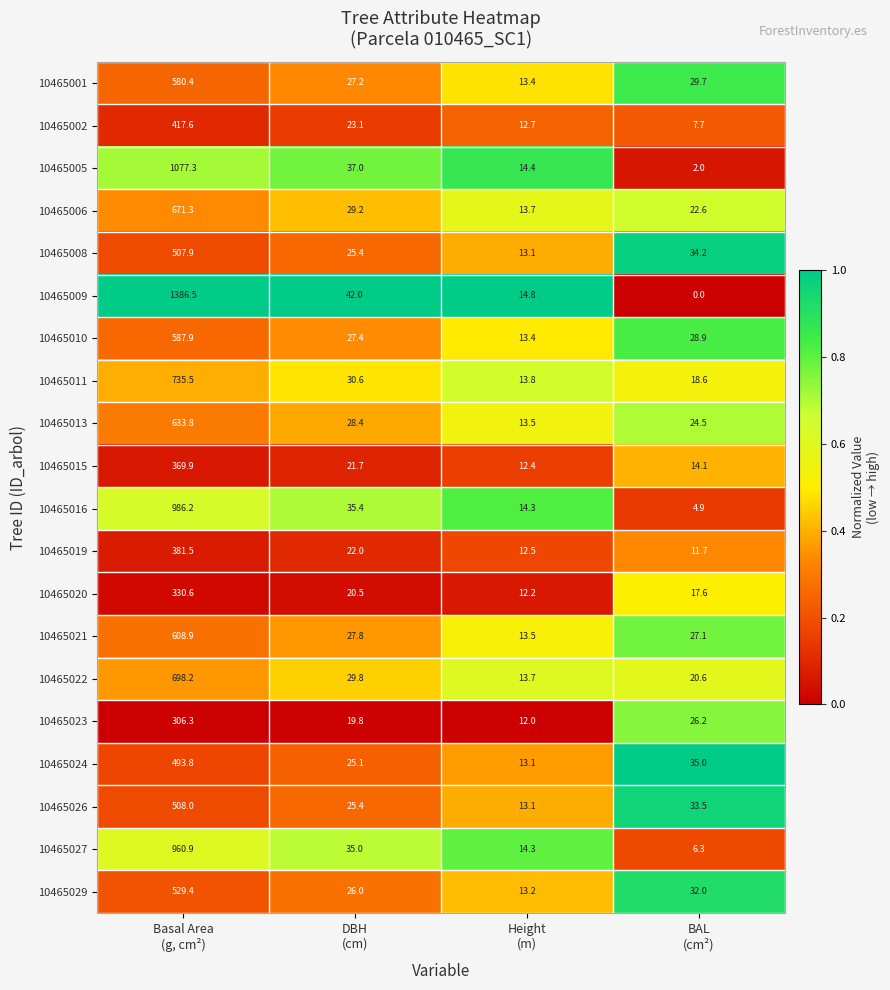

What is the spread (max minus min) of values at Basal Area
(g, cm²)?

1080.2